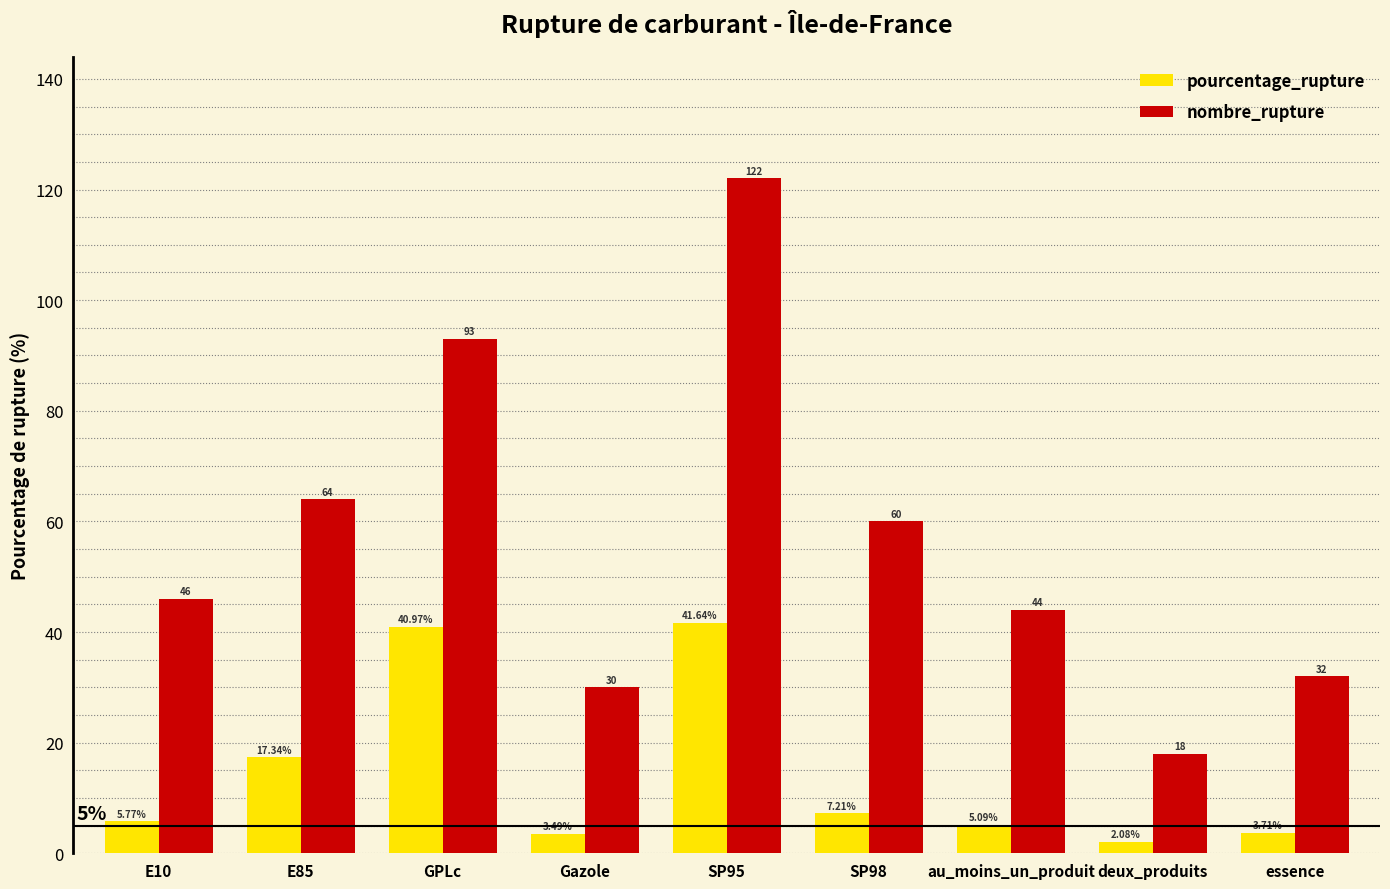

What is the total value across all series at essence?

35.7